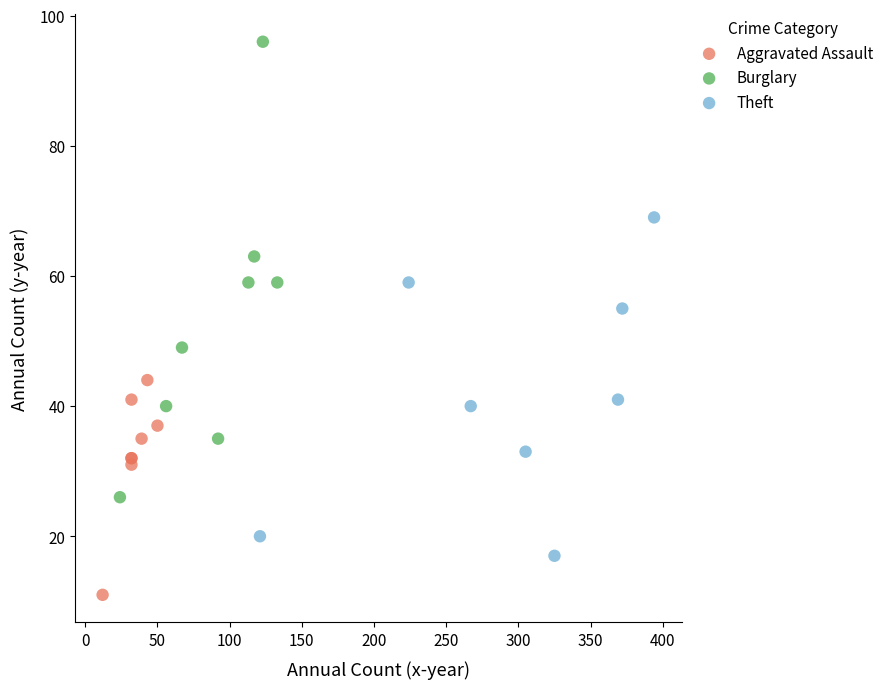

What are all the series names shown in the legend?

Aggravated Assault, Burglary, Theft